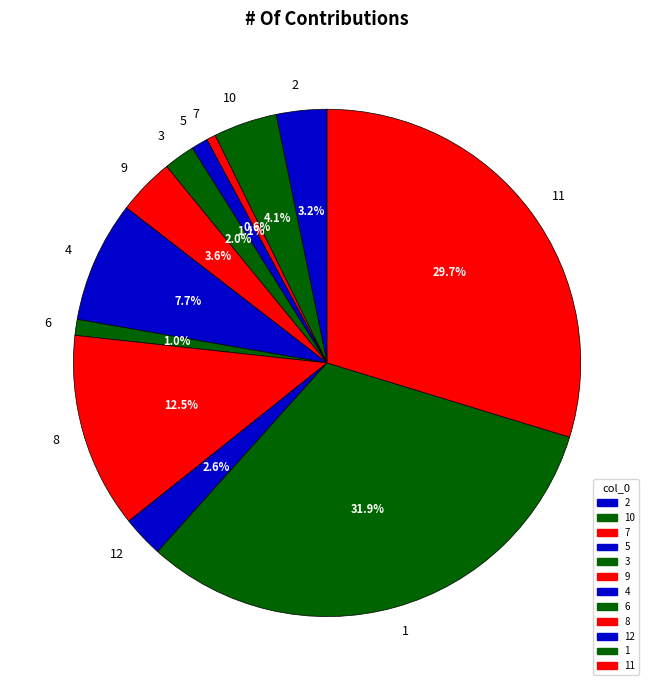

What is the largest slice in the pie chart?

1